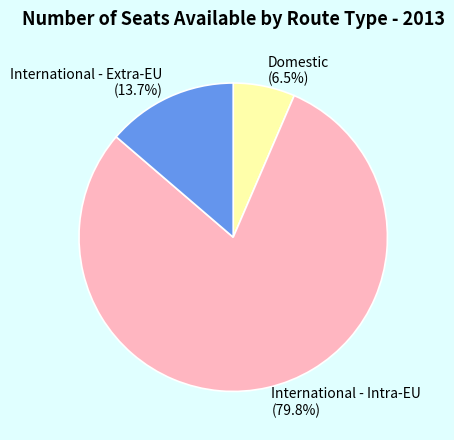

Is there any slice that represents more than half of the pie?

Yes